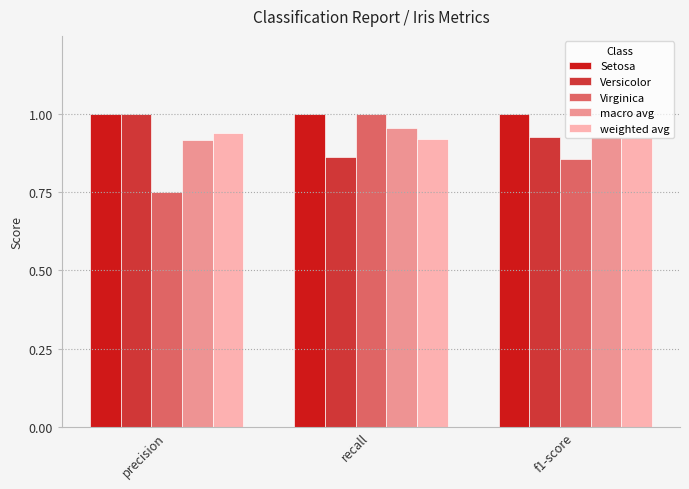

The value of Versicolor at f1-score is 1.5. True or false?

False